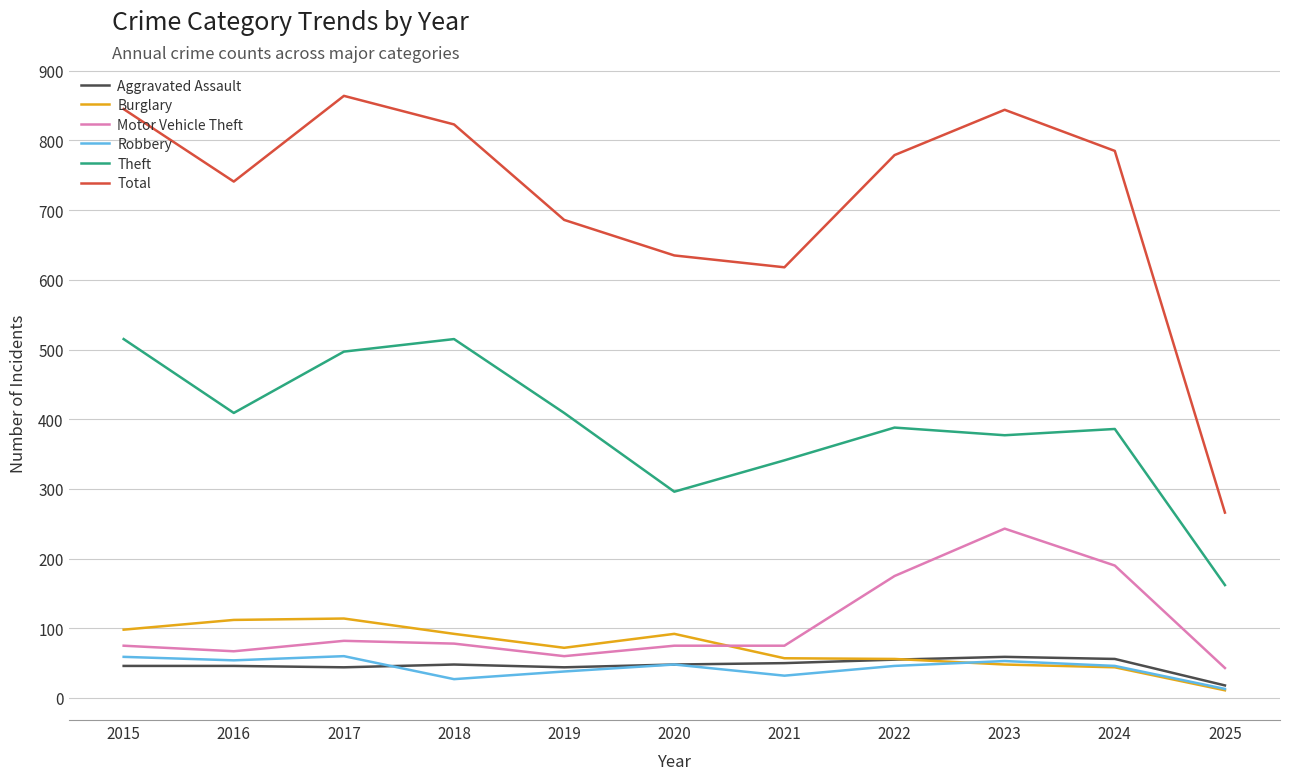

Is this an area chart (filled region under the line)?

No